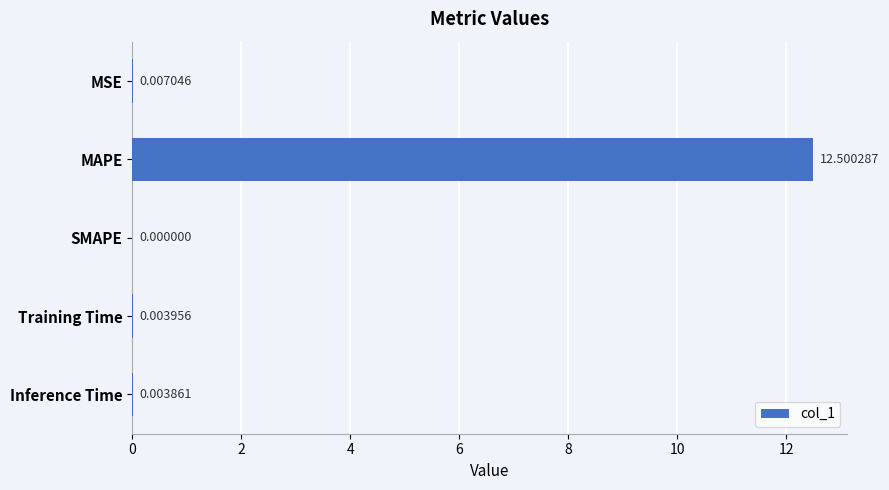

What is the sum of the values at SMAPE and MAPE?

12.5